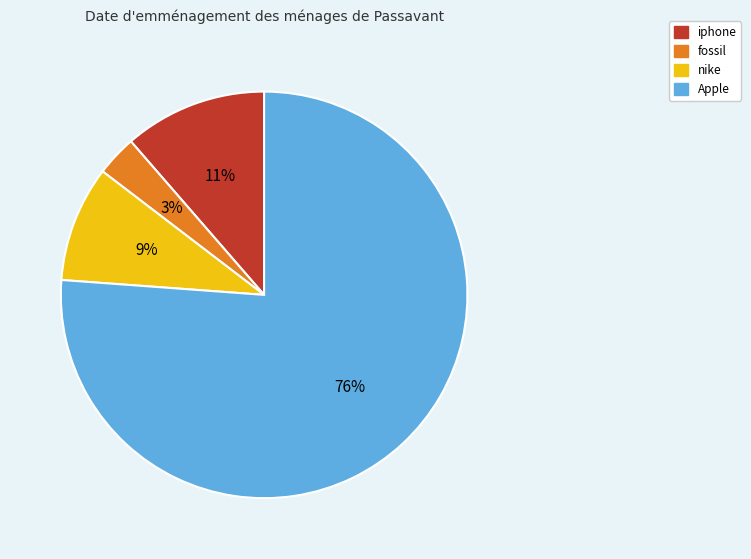

Does any single category account for the majority?

Yes